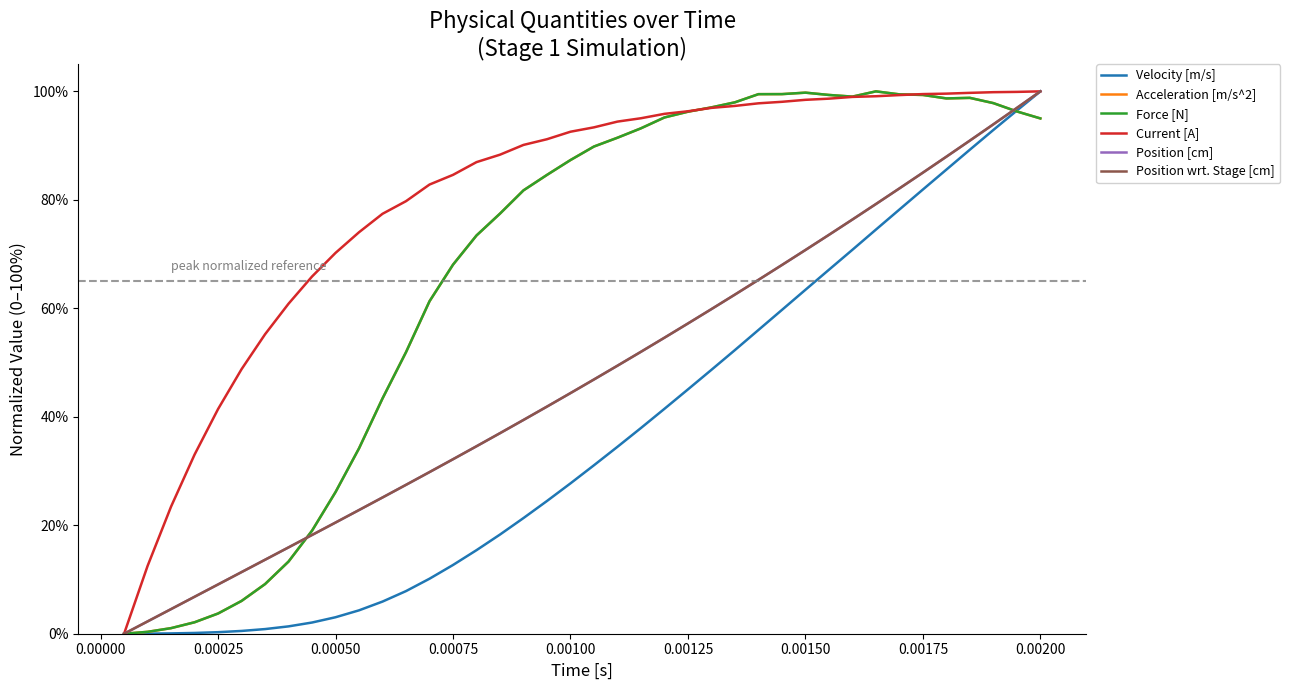

What is the sum of all Position wrt. Stage [cm] values?

18.9